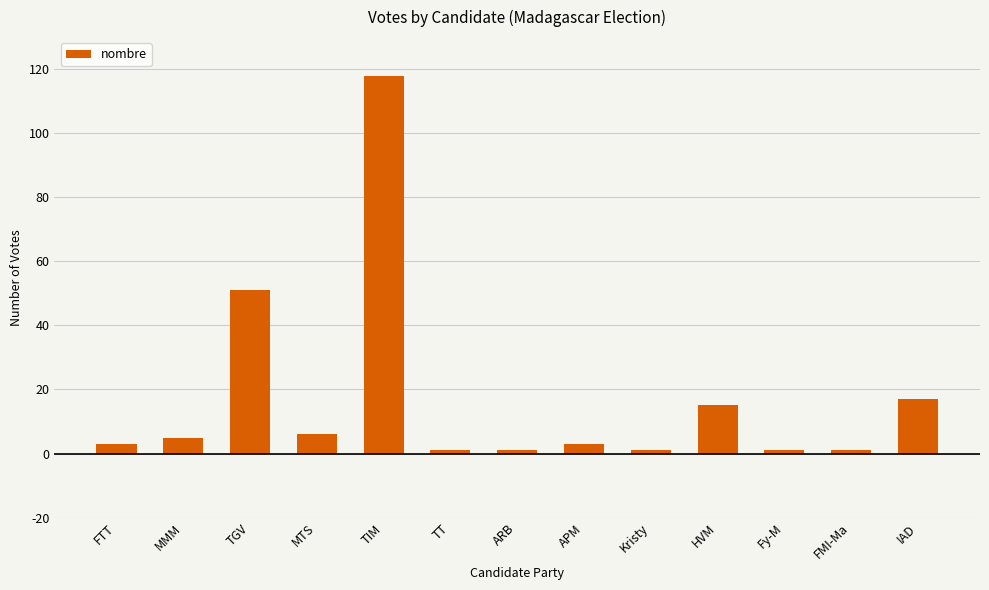

What is the approximate value at TGV, to the nearest 5?

50